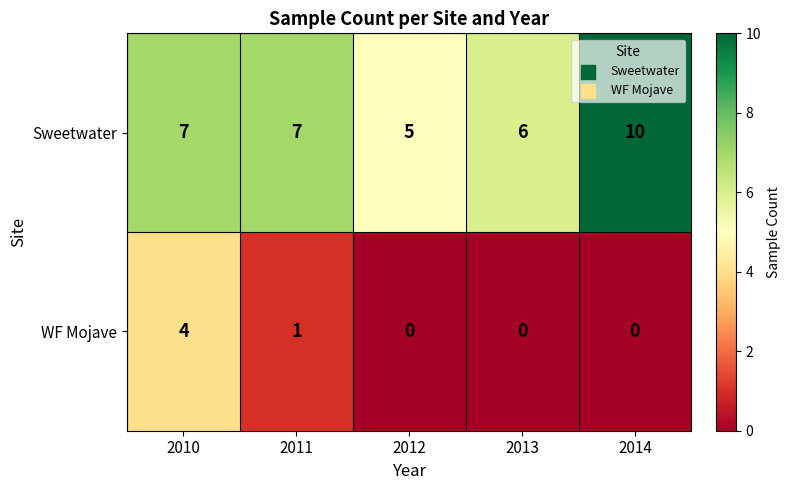

Reading left to right, list all the values displayed in this chart.

Sweetwater: 7	7	5	6	10
WF Mojave: 4	1	0	0	0